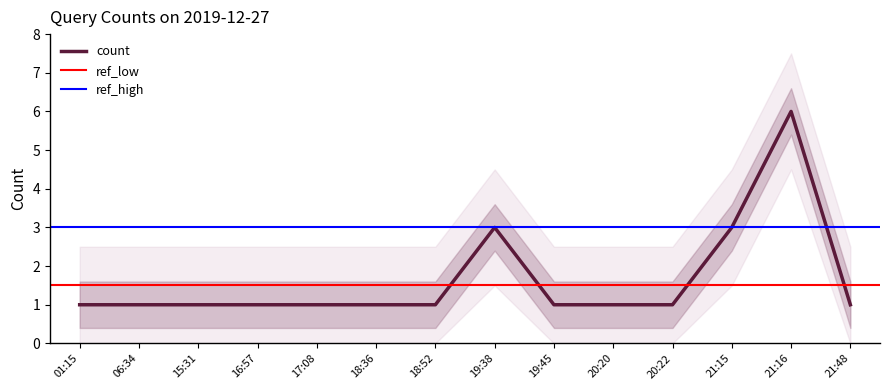

Is it true that the value at 18:52 is 1?

True